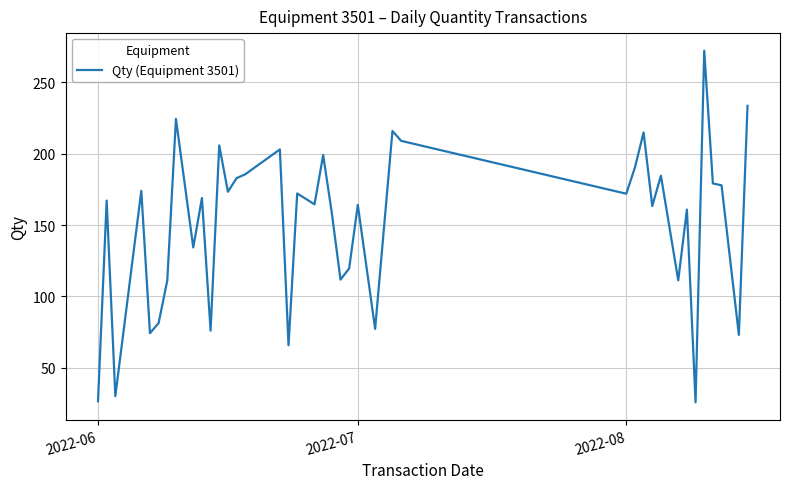

What is the difference between the maximum and minimum values?

246.1